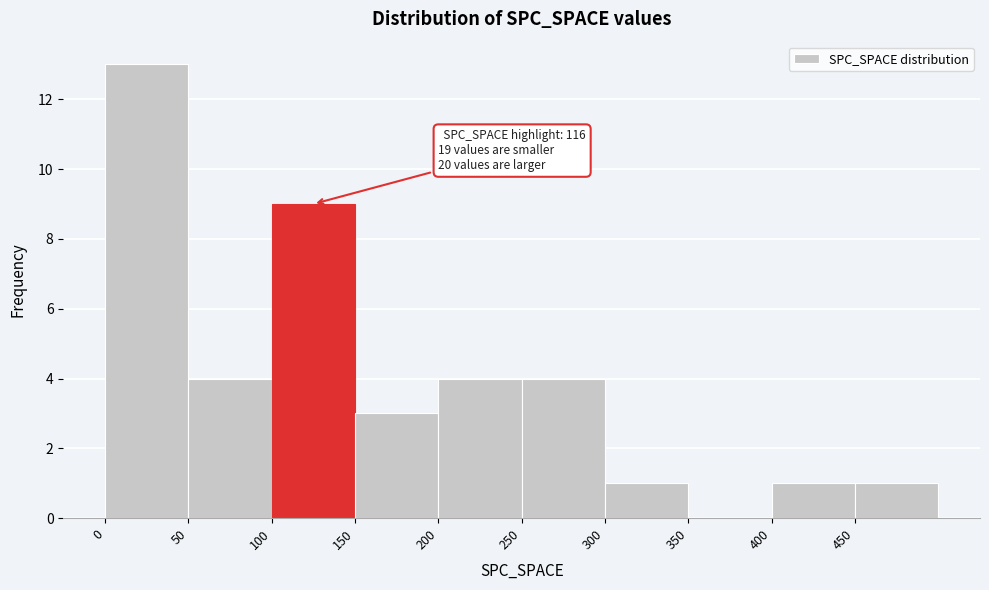

Which range on the x-axis has the tallest bar?

0 to 50